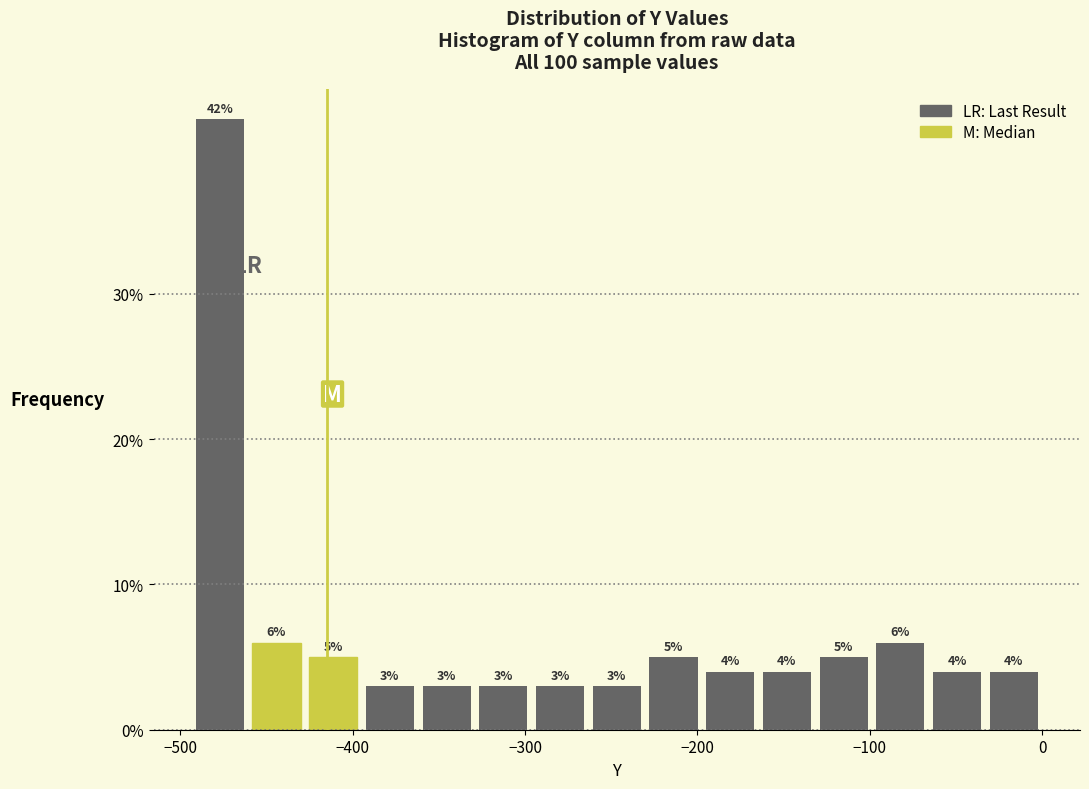

Around what value on the x-axis is the tallest bar? Give the approximate position of its centre, as read against the axis.

-480